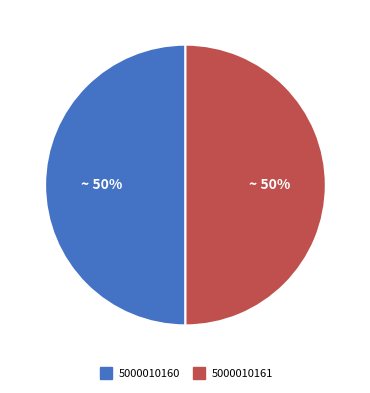

True or false: 5000010161 accounts for 50% of the total.

True